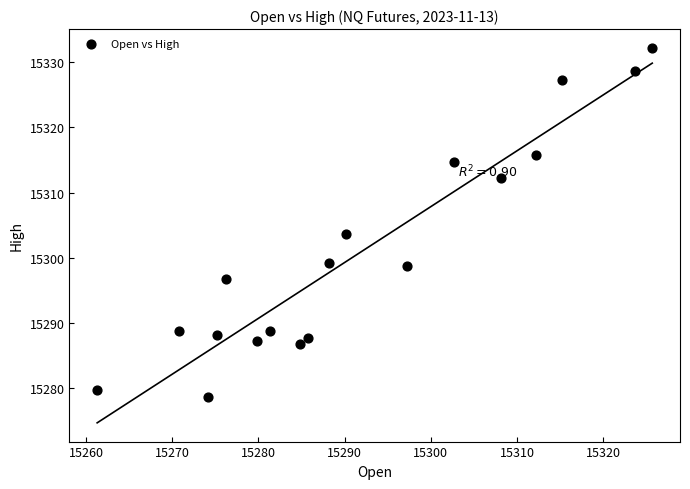

What is the range of X values (max minus min)?

64.4